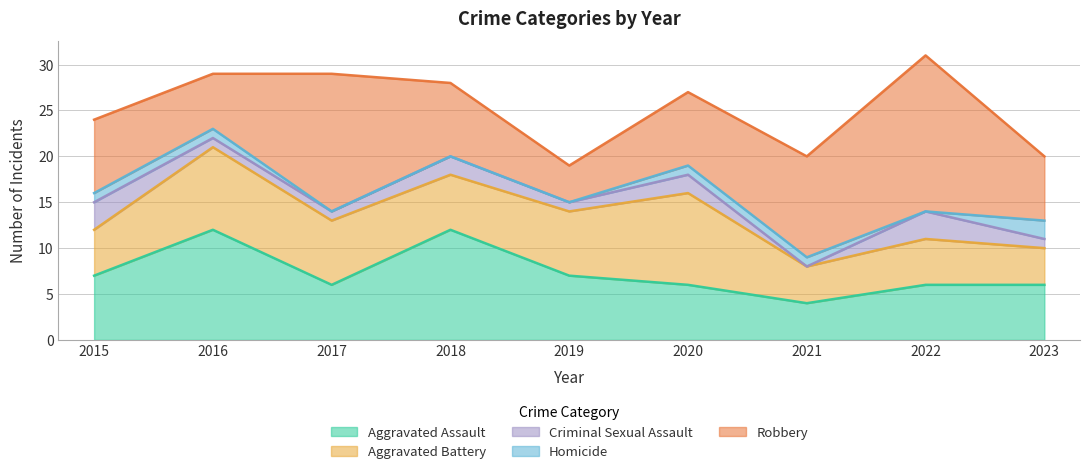

Which category has the lowest value in the Aggravated Battery series?

2021